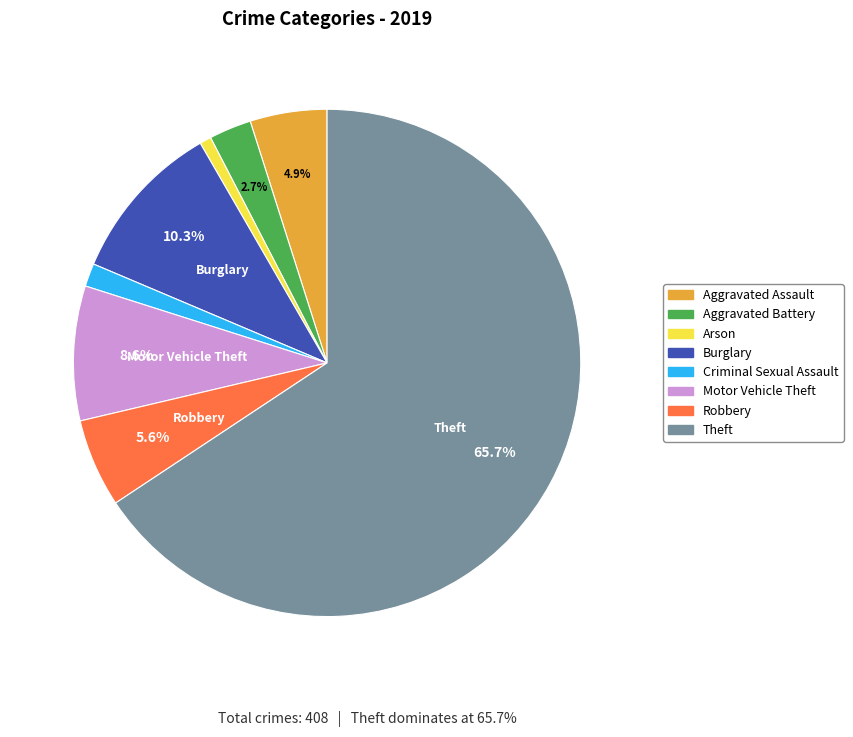

Is Theft the majority of the pie?

Yes